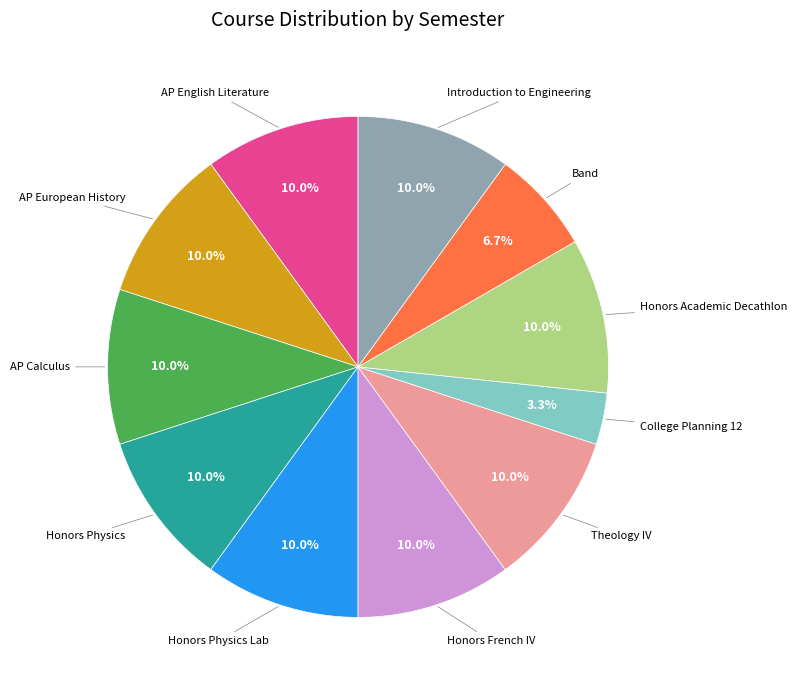

Between Honors Physics and College Planning 12, which is larger?

Honors Physics